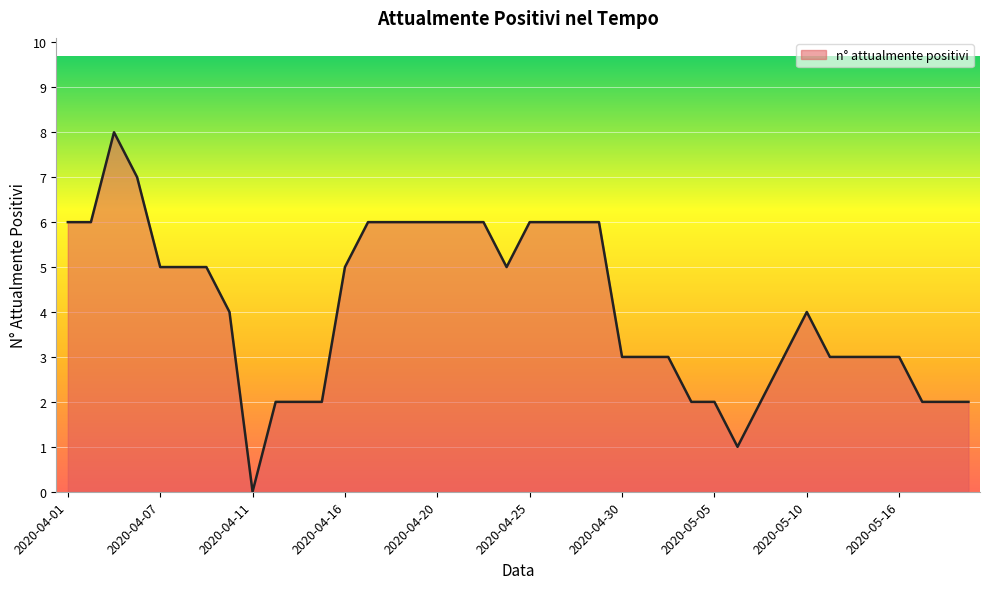

What is the greatest value displayed?

8